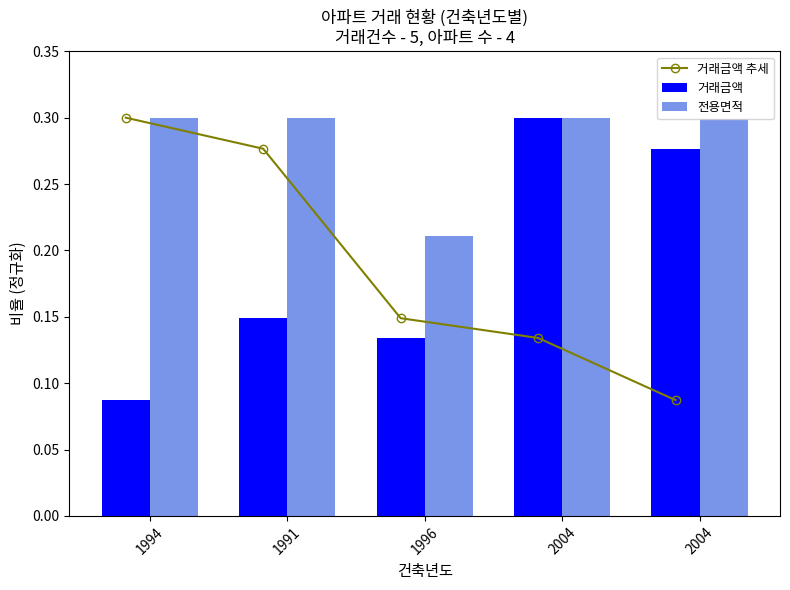

What is the value of the 거래금액 추세 bar at the 5th from the left?

0.1